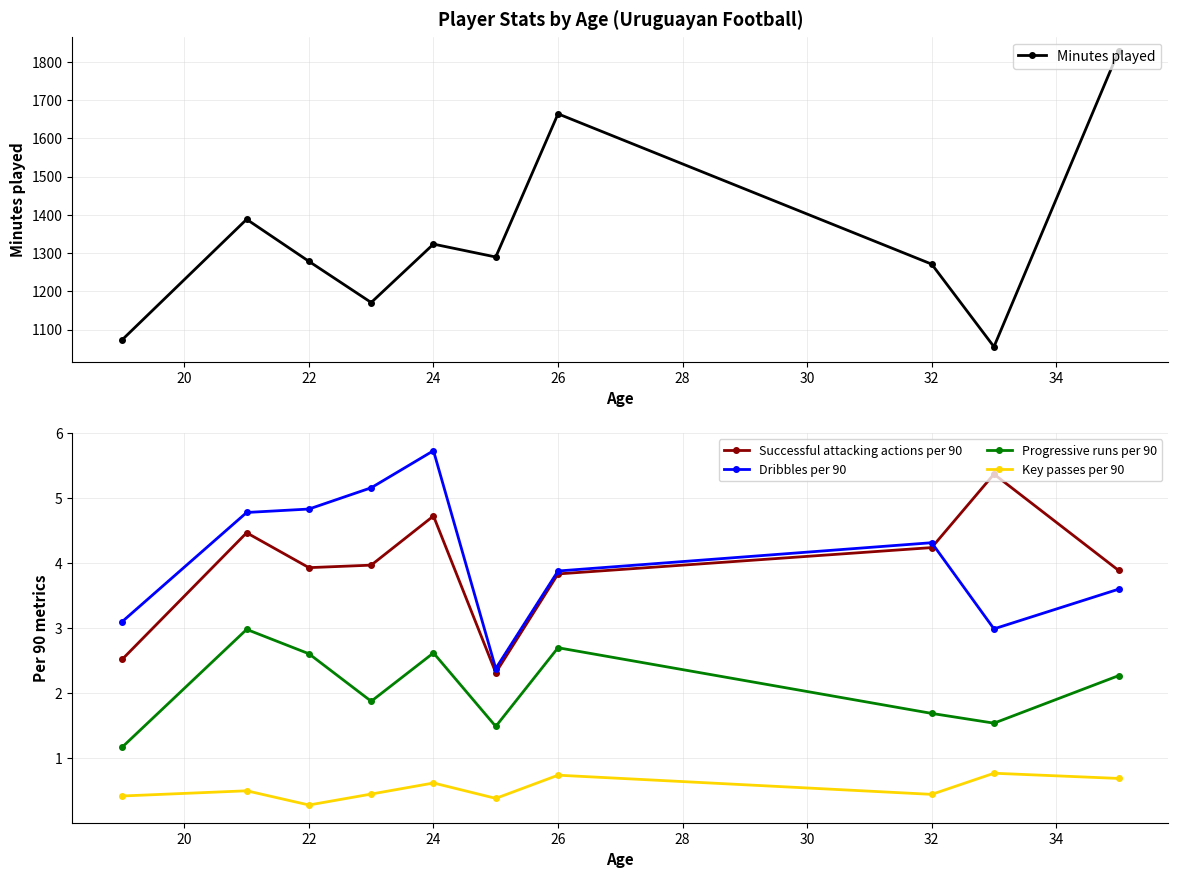

How many lines are shown in the chart?

5